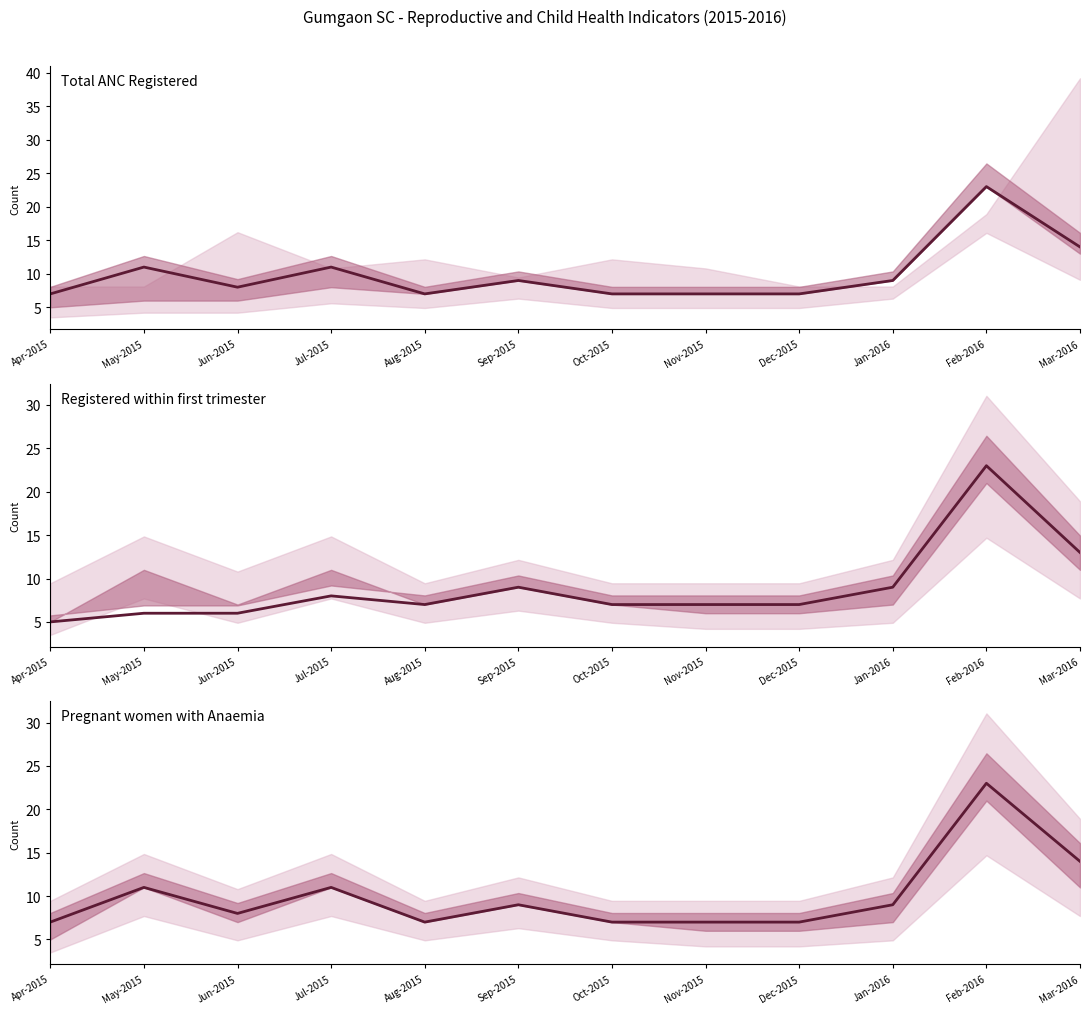

Reading left to right, list all the values displayed in this chart.

Total ANC Registered: 7	11	8	11	7	9	7	7	7	9	23	14
Registered within first trimester: 5	6	6	8	7	9	7	7	7	9	23	13
Pregnant women with Anaemia: 7	11	8	11	7	9	7	7	7	9	23	14